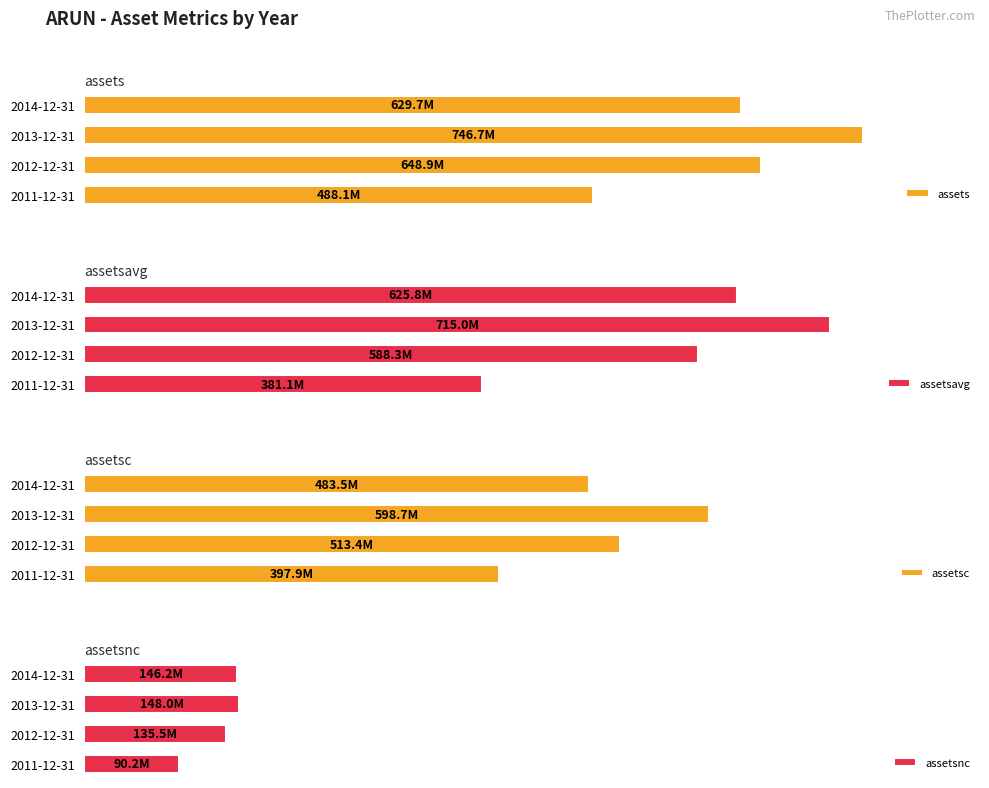

How many data points in assetsnc are above 146155000?

1